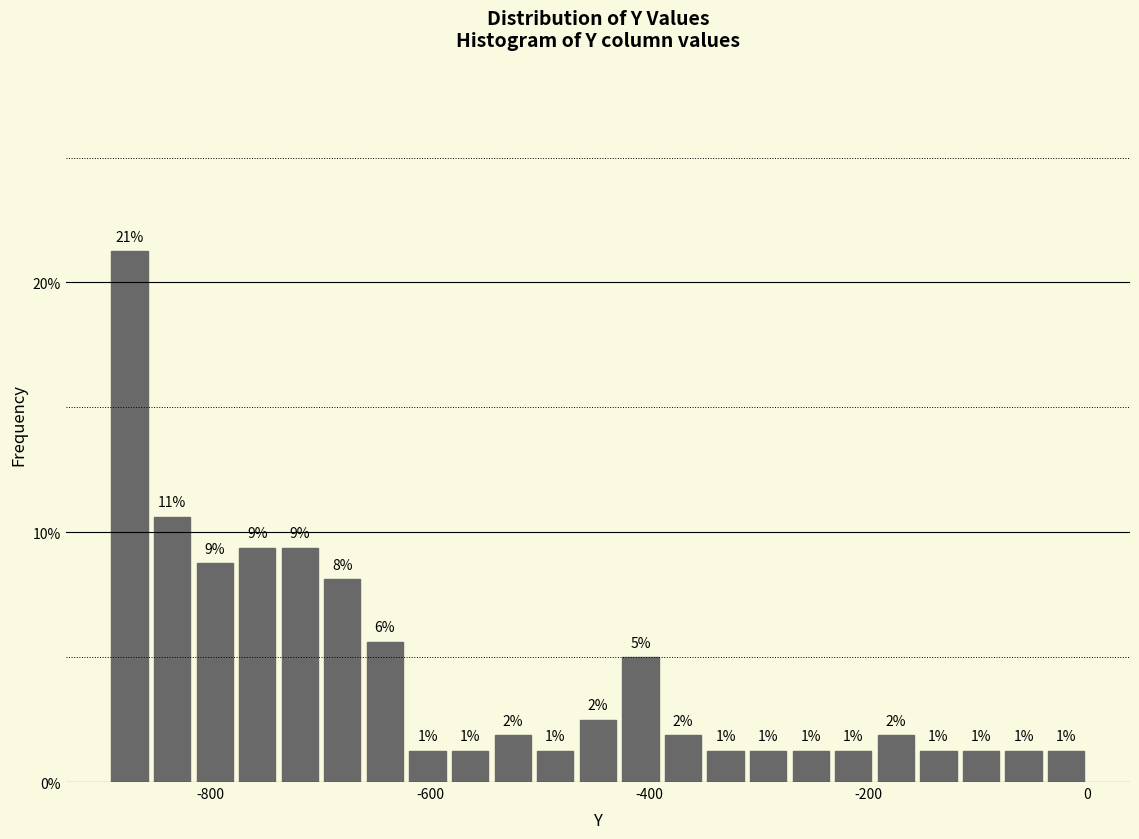

Around what value on the x-axis is the tallest bar? Give the approximate position of its centre, as read against the axis.

-880